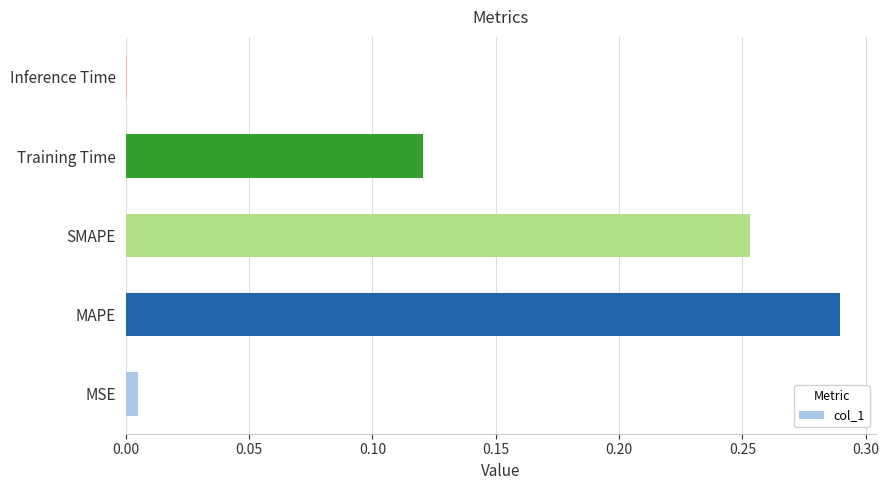

True or false: the data shows 0.2 at Training Time.

False